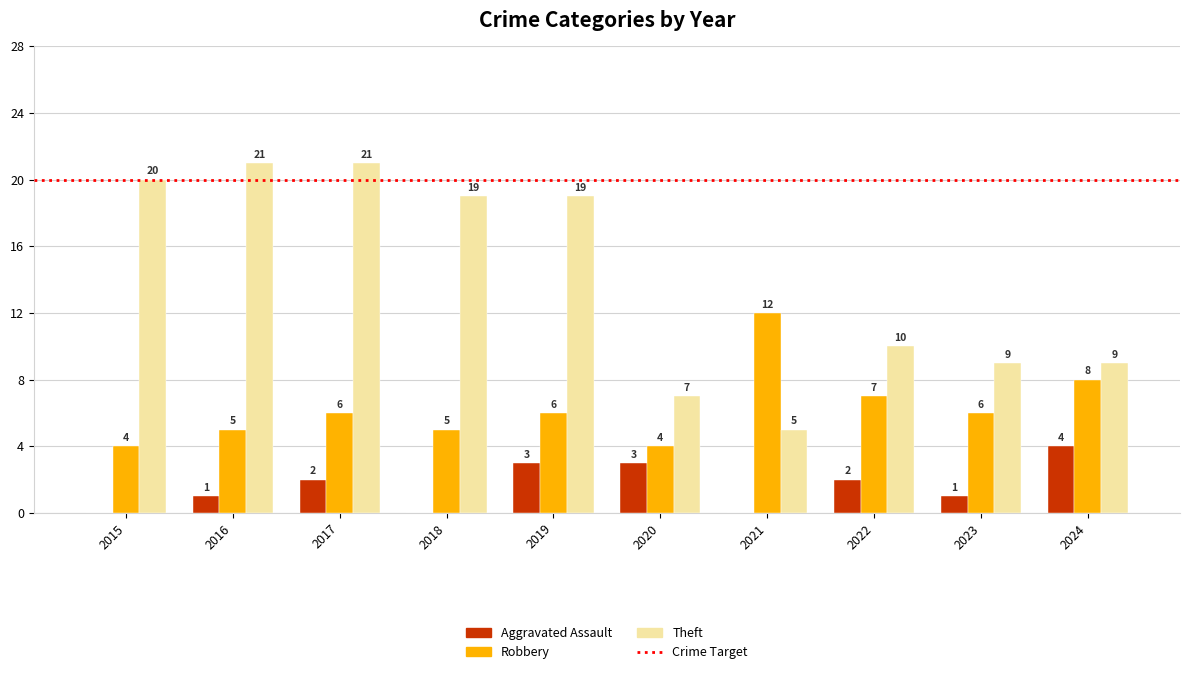

At which label is Theft closest to 13?

2022